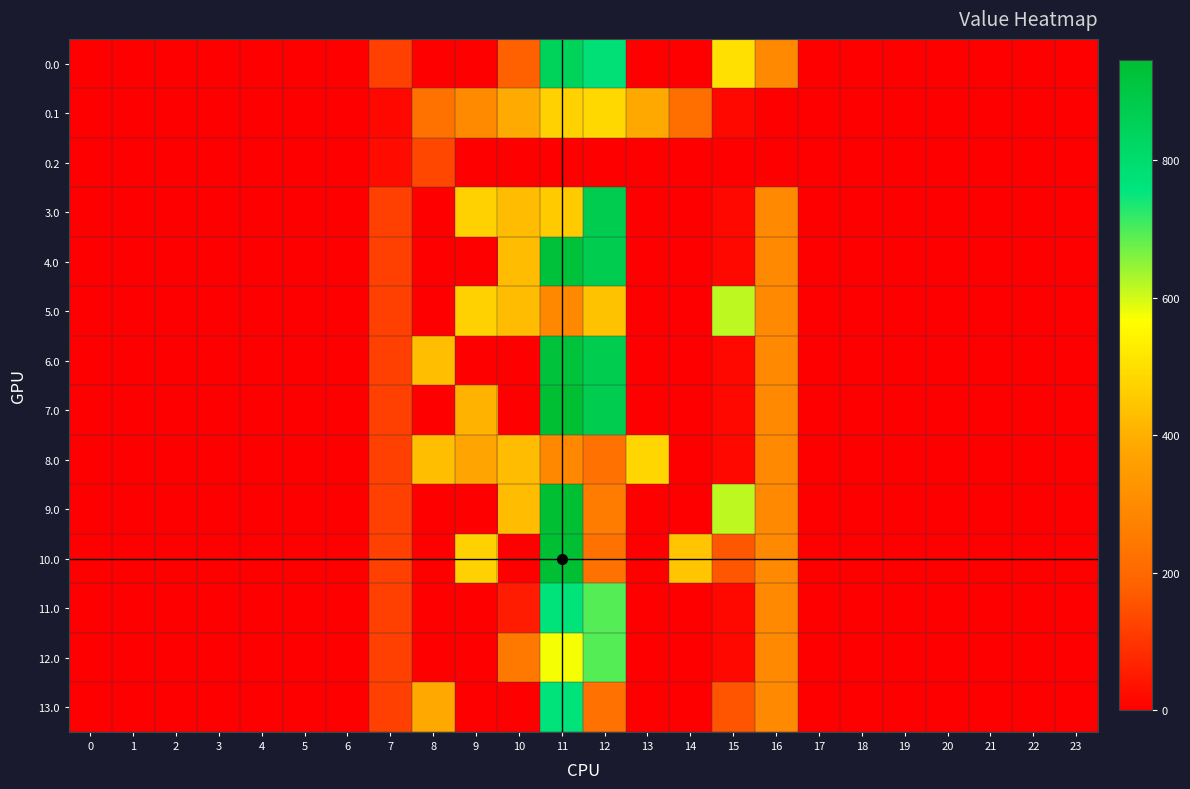

Reading right to left, list all the values displayed in this chart.

0.0: 23=0.0	22=0.0	21=0.0	20=0.0	19=0.0	18=0.0	17=0.0	16=294.5	15=502.1	14=0.0	13=0.5	12=777.4	11=845.6	10=181.5	9=0.0	8=0.0	7=120.6	6=0.0	5=0.0	4=0.0	3=0.0	2=0.0	1=0.0	0=0.0
0.1: 23=0.0	22=0.0	21=0.0	20=0.0	19=0.0	18=0.0	17=0.0	16=0.0	15=17.3	14=219.2	13=382.7	12=485.4	11=471.7	10=388.1	9=295.9	8=227.5	7=17.7	6=0.0	5=0.0	4=0.0	3=0.0	2=0.0	1=0.0	0=0.0
0.2: 23=0.0	22=0.0	21=0.0	20=0.0	19=0.0	18=0.0	17=0.0	16=0.0	15=0.0	14=0.0	13=0.0	12=0.0	11=0.0	10=0.0	9=0.0	8=134.2	7=22.3	6=0.0	5=0.0	4=0.0	3=0.0	2=0.0	1=0.0	0=0.0
3.0: 23=0.0	22=0.0	21=0.0	20=0.0	19=0.0	18=0.0	17=0.0	16=294.5	15=18.3	14=0.0	13=0.0	12=873.9	11=455.8	10=426.2	9=470.0	8=0.0	7=120.6	6=0.0	5=0.0	4=0.0	3=0.0	2=0.0	1=0.0	0=0.0
4.0: 23=0.0	22=0.0	21=0.0	20=0.0	19=0.0	18=0.0	17=0.0	16=294.5	15=18.3	14=0.0	13=0.0	12=873.9	11=925.7	10=426.2	9=0.0	8=0.0	7=120.6	6=0.0	5=0.0	4=0.0	3=0.0	2=0.0	1=0.0	0=0.0
5.0: 23=0.0	22=0.0	21=0.0	20=0.0	19=0.0	18=0.0	17=0.0	16=294.5	15=615.9	14=0.0	13=0.0	12=439.1	11=293.0	10=426.2	9=470.0	8=0.0	7=120.6	6=0.0	5=0.0	4=0.0	3=0.0	2=0.0	1=0.0	0=0.0
6.0: 23=0.0	22=0.0	21=0.0	20=0.0	19=0.0	18=0.0	17=0.0	16=294.5	15=18.3	14=0.0	13=0.0	12=873.9	11=921.6	10=0.0	9=0.0	8=430.3	7=120.6	6=0.0	5=0.0	4=0.0	3=0.0	2=0.0	1=0.0	0=0.0
7.0: 23=0.0	22=0.0	21=0.0	20=0.0	19=0.0	18=0.0	17=0.0	16=294.5	15=18.3	14=0.0	13=0.0	12=873.9	11=945.0	10=0.0	9=406.9	8=0.0	7=120.6	6=0.0	5=0.0	4=0.0	3=0.0	2=0.0	1=0.0	0=0.0
8.0: 23=0.0	22=0.0	21=0.0	20=0.0	19=0.0	18=0.0	17=0.0	16=294.5	15=18.3	14=0.0	13=481.1	12=221.9	11=293.0	10=426.2	9=373.4	8=430.3	7=120.6	6=0.0	5=0.0	4=0.0	3=0.0	2=0.0	1=0.0	0=0.0
9.0: 23=0.0	22=0.0	21=0.0	20=0.0	19=0.0	18=0.0	17=0.0	16=294.5	15=615.9	14=0.0	13=0.0	12=257.1	11=945.0	10=426.2	9=0.0	8=0.0	7=120.6	6=0.0	5=0.0	4=0.0	3=0.0	2=0.0	1=0.0	0=0.0
10.0: 23=0.0	22=0.0	21=0.0	20=0.0	19=0.0	18=0.0	17=0.0	16=294.5	15=160.8	14=446.5	13=0.0	12=221.9	11=945.0	10=0.0	9=470.0	8=0.0	7=120.6	6=0.0	5=0.0	4=0.0	3=0.0	2=0.0	1=0.0	0=0.0
11.0: 23=0.0	22=0.0	21=0.0	20=0.0	19=0.0	18=0.0	17=0.0	16=294.5	15=18.3	14=0.0	13=0.0	12=693.9	11=765.0	10=54.2	9=0.0	8=0.0	7=120.6	6=0.0	5=0.0	4=0.0	3=0.0	2=0.0	1=0.0	0=0.0
12.0: 23=0.0	22=0.0	21=0.0	20=0.0	19=0.0	18=0.0	17=0.0	16=294.5	15=18.3	14=0.0	13=0.0	12=693.9	11=573.0	10=246.2	9=0.0	8=0.0	7=120.6	6=0.0	5=0.0	4=0.0	3=0.0	2=0.0	1=0.0	0=0.0
13.0: 23=0.0	22=0.0	21=0.0	20=0.0	19=0.0	18=0.0	17=0.0	16=294.5	15=158.9	14=0.0	13=0.0	12=221.9	11=765.0	10=0.0	9=0.0	8=385.6	7=120.6	6=0.0	5=0.0	4=0.0	3=0.0	2=0.0	1=0.0	0=0.0